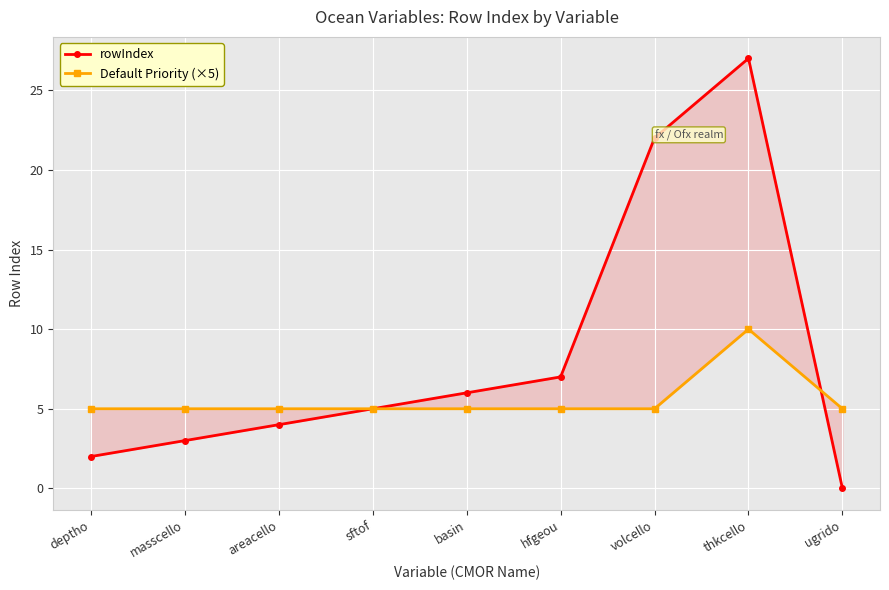

True or false: rowIndex and Default Priority (×5) intersect in this chart.

True